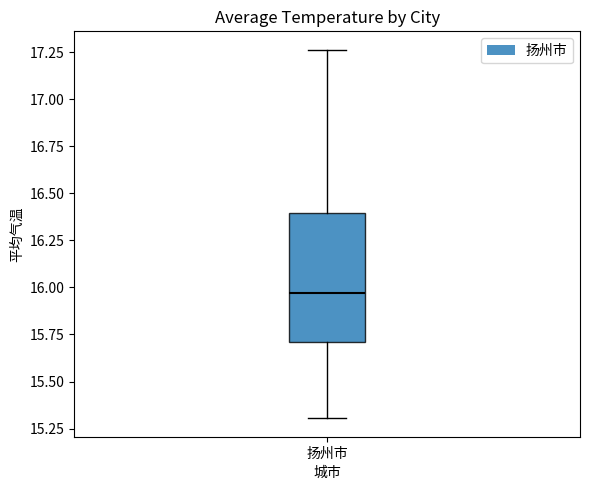

Read this box plot against the y-axis: the position of the median line, the range covered by the box, and the ends of both whiskers. The values are not printed on the chart, so give them approximately, as read against the axis.

median 15.95, box 15.70 to 16.40, whiskers 15.30 to 17.25